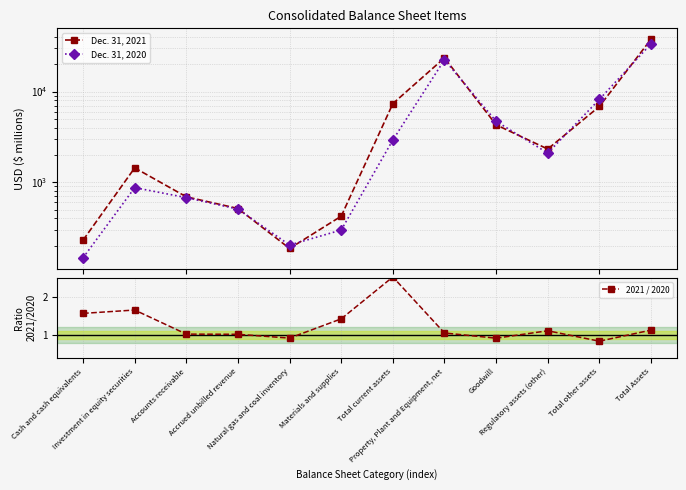

Reading left to right, extract all data points from this chart.

Dec. 31, 2021: Cash and cash equivalents=230.0	Investment in equity securities=1439.0	Accounts receivable=690.0	Accrued unbilled revenue=513.0	Natural gas and coal inventory=186.0	Materials and supplies=422.0	Total current assets=7355.0	Property, Plant and Equipment, net=23484.0	Goodwill=4294.0	Regulatory assets (other)=2321.0	Total other assets=6840.0	Total Assets=37679.0
Dec. 31, 2020: Cash and cash equivalents=147.0	Investment in equity securities=871.0	Accounts receivable=676.0	Accrued unbilled revenue=505.0	Natural gas and coal inventory=203.0	Materials and supplies=297.0	Total current assets=2920.0	Property, Plant and Equipment, net=22362.0	Goodwill=4697.0	Regulatory assets (other)=2094.0	Total other assets=8189.0	Total Assets=33471.0
2021 / 2020: Cash and cash equivalents=1.6	Investment in equity securities=1.7	Accounts receivable=1.0	Accrued unbilled revenue=1.0	Natural gas and coal inventory=0.9	Materials and supplies=1.4	Total current assets=2.5	Property, Plant and Equipment, net=1.1	Goodwill=0.9	Regulatory assets (other)=1.1	Total other assets=0.8	Total Assets=1.1